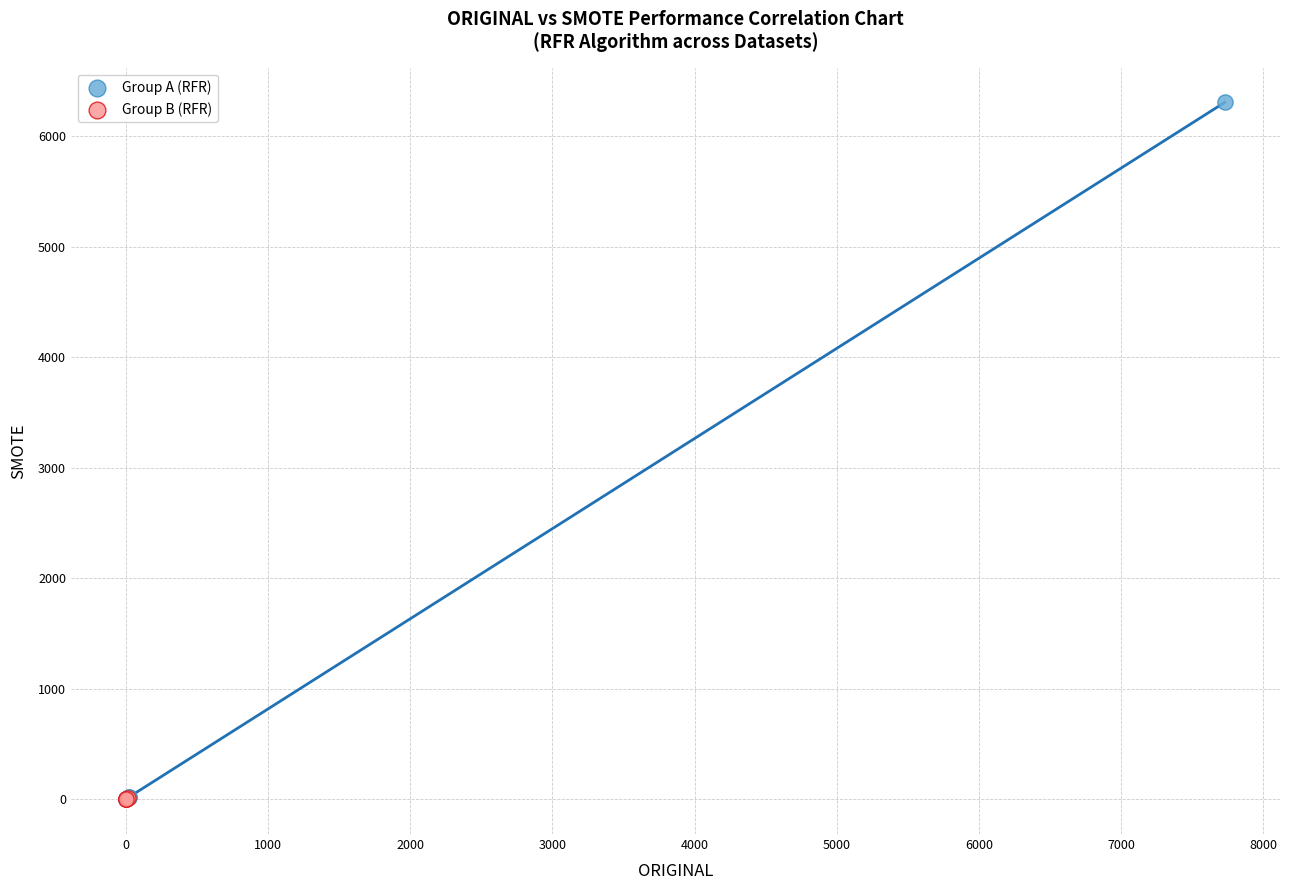

What are all the series names shown in the legend?

Group A (RFR), Group B (RFR)